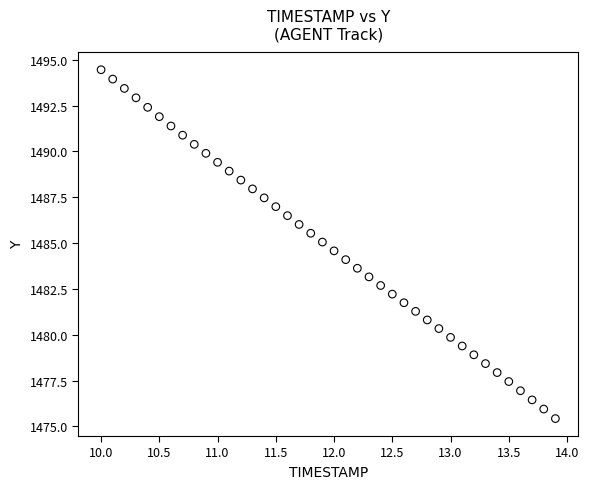

What is the range of X values (max minus min)?

3.9